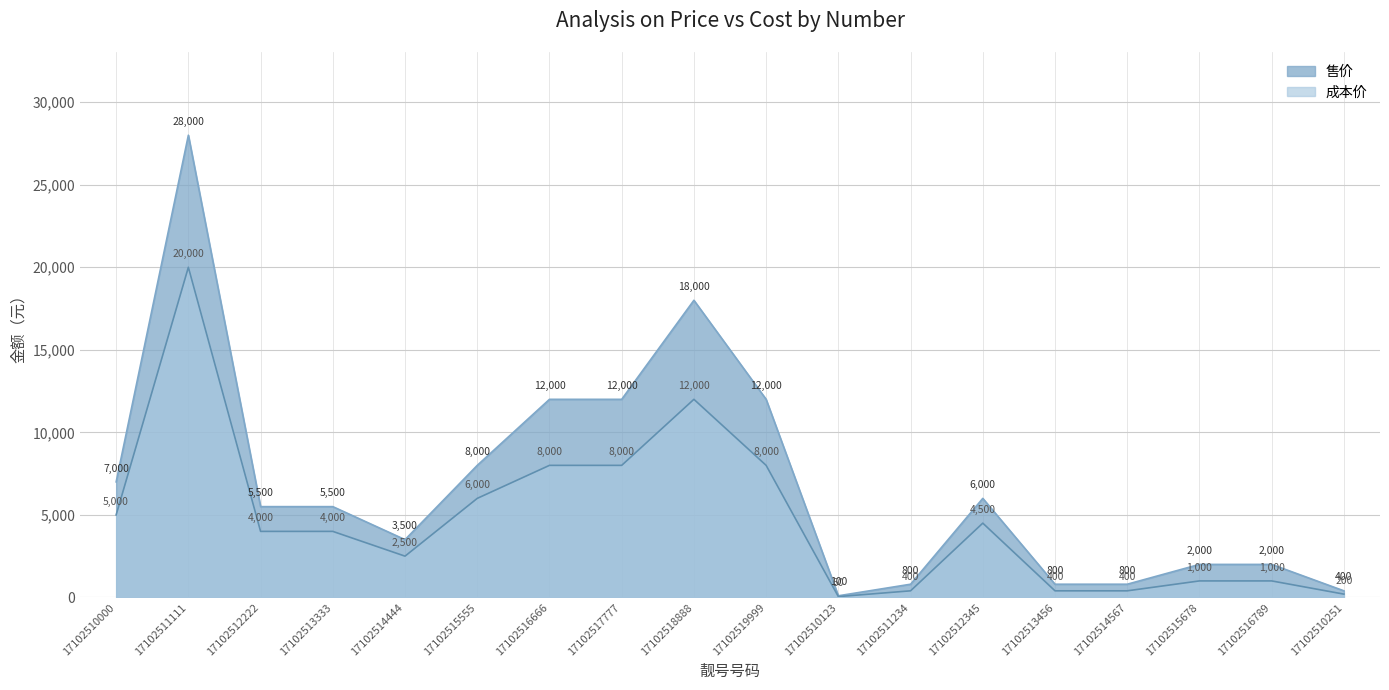

Which series has the largest range (max minus min)?

售价